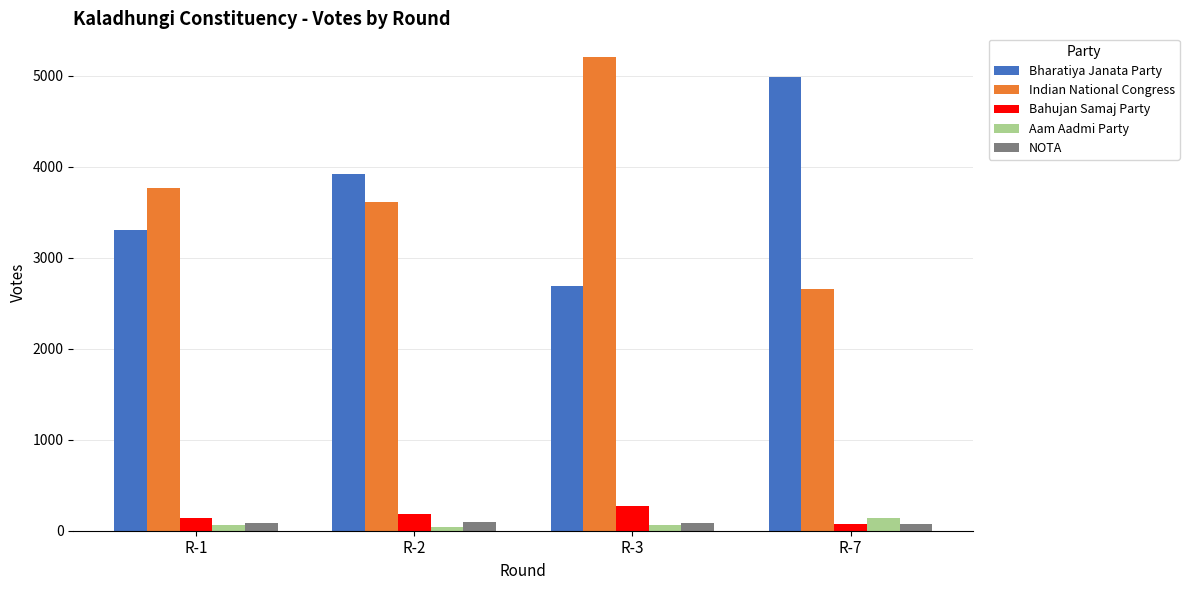

How many distinct data groups are displayed?

5